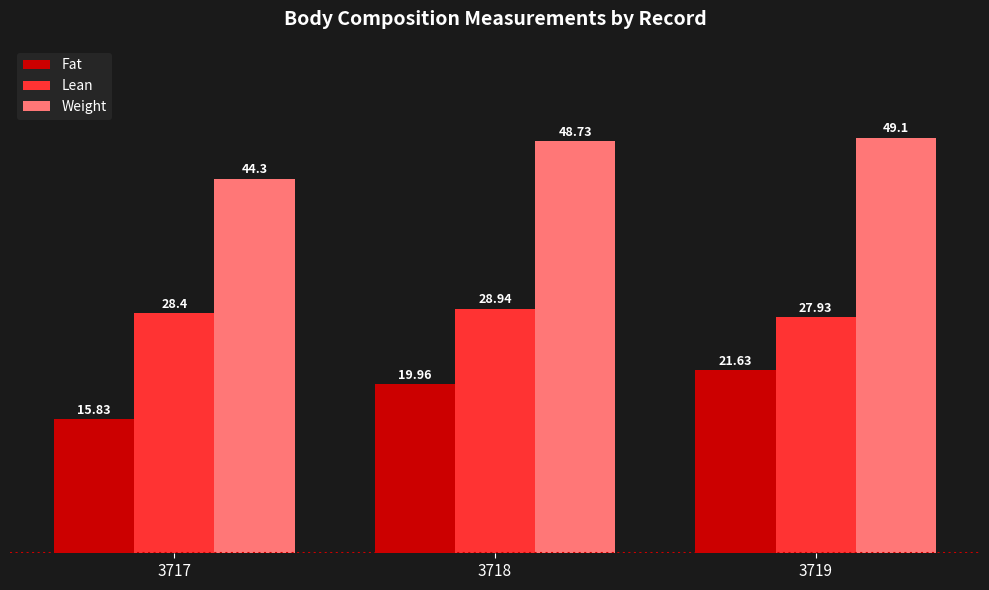

Which series has the largest total across all categories?

Weight